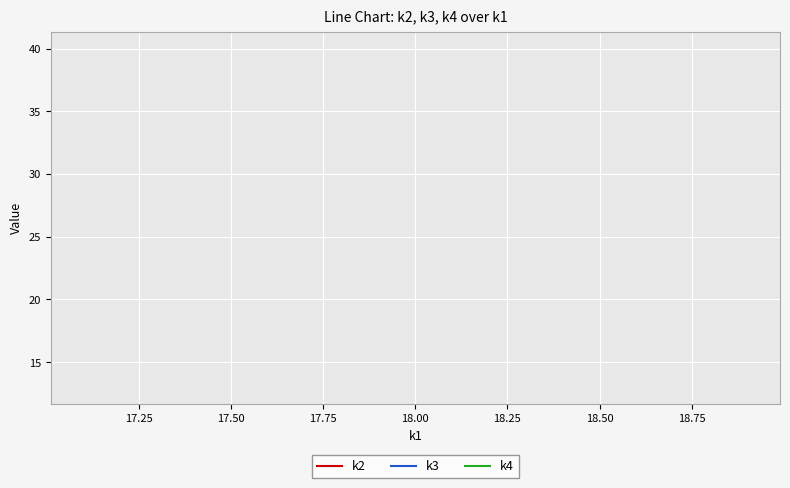

What are all the series names shown in the legend?

k2, k3, k4